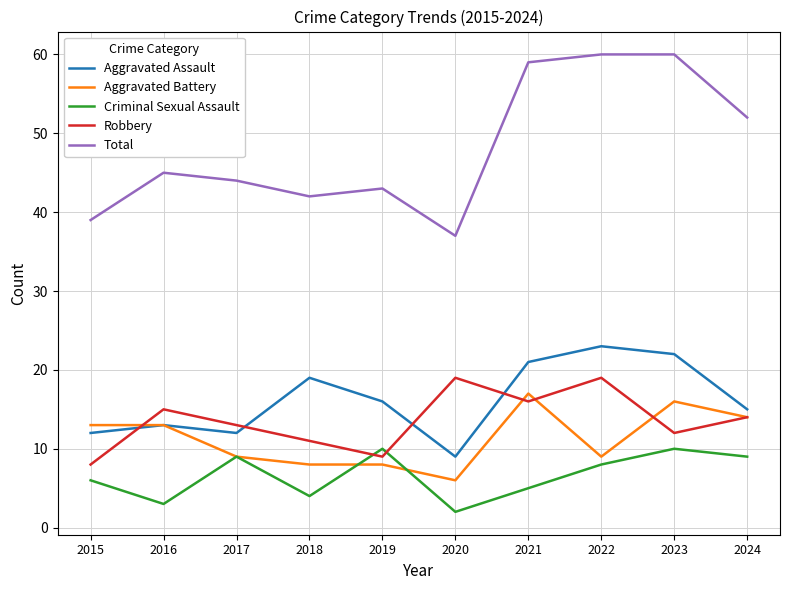

What is the difference between the Robbery values at 2015 and 2022?

11